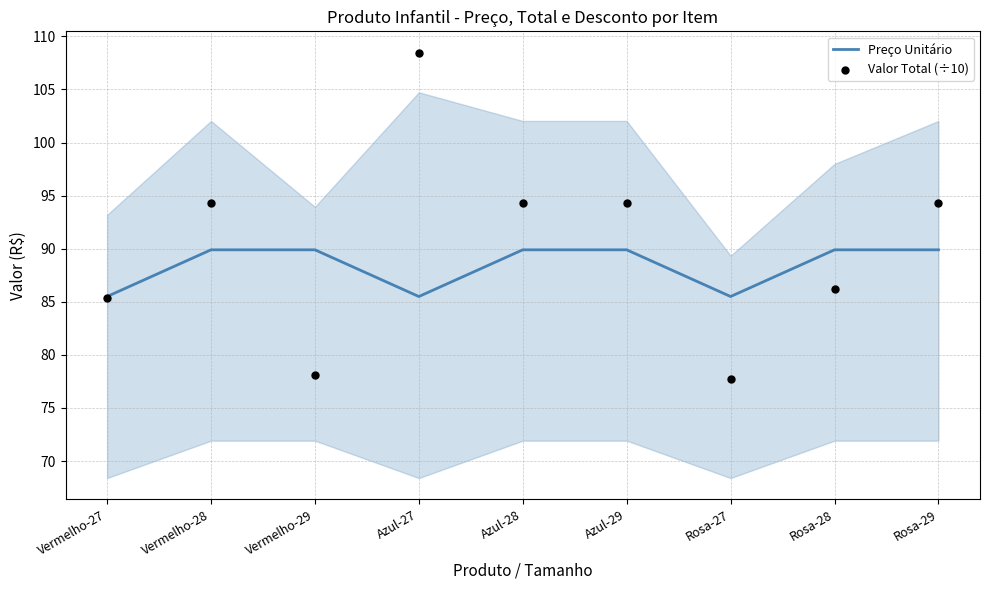

Which series reaches the maximum Y coordinate?

Valor Total (÷10)